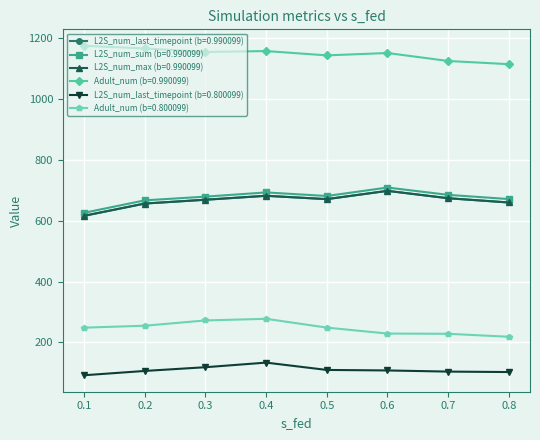

At how many categories does at least one series exceed 681?

8